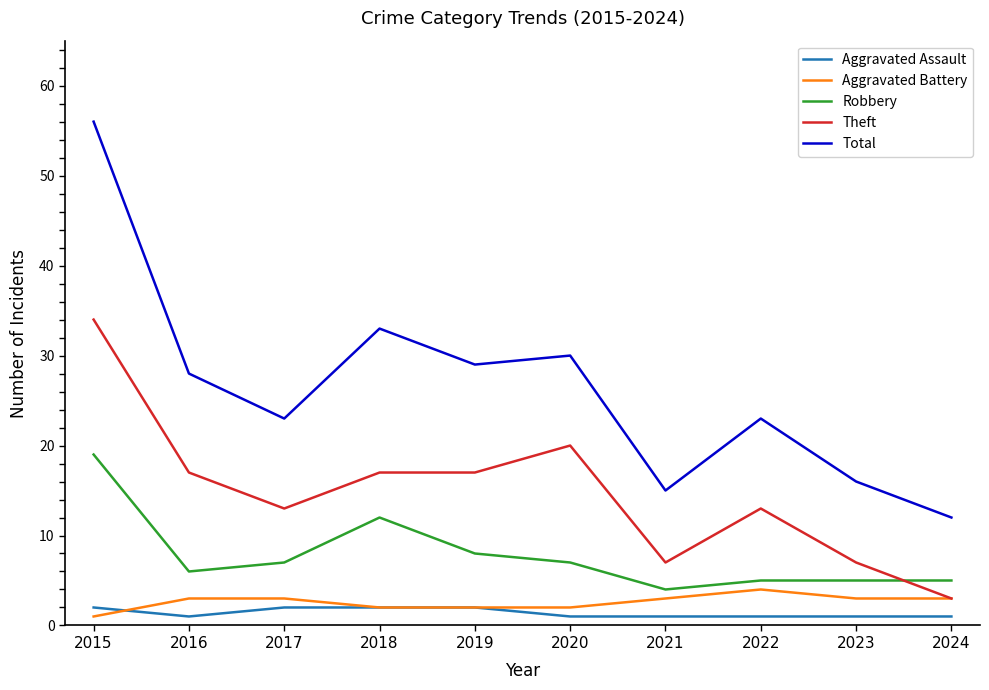

Is it true that Aggravated Assault equals 1 at 2020?

True